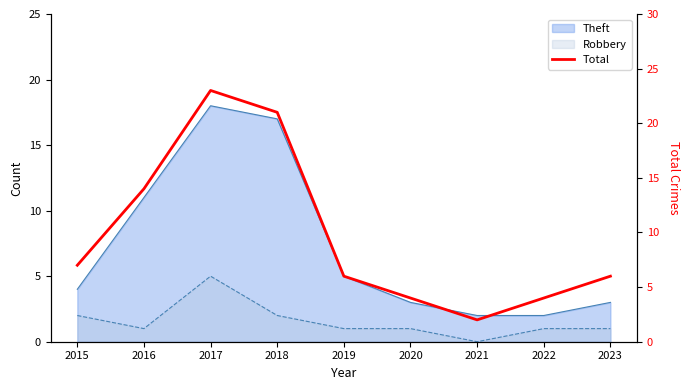

Reading left to right, transcribe all the data shown in this chart.

2015=7	2016=14	2017=23	2018=21	2019=6	2020=4	2021=2	2022=4	2023=6